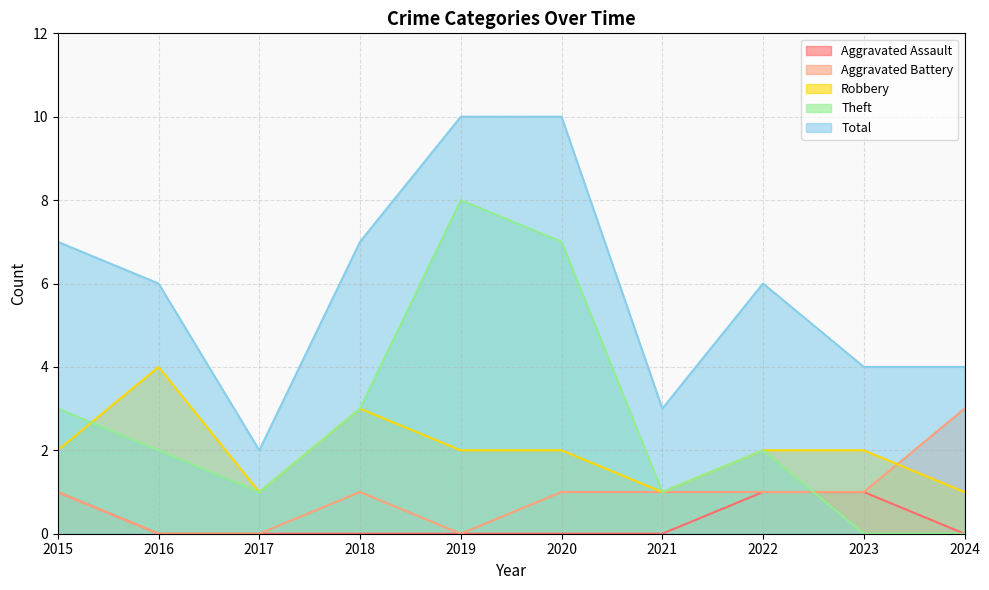

Reading left to right, transcribe all the data shown in this chart.

Aggravated Assault: 2015=1	2016=0	2017=0	2018=0	2019=0	2020=0	2021=0	2022=1	2023=1	2024=0
Aggravated Battery: 2015=1	2016=0	2017=0	2018=1	2019=0	2020=1	2021=1	2022=1	2023=1	2024=3
Robbery: 2015=2	2016=4	2017=1	2018=3	2019=2	2020=2	2021=1	2022=2	2023=2	2024=1
Theft: 2015=3	2016=2	2017=1	2018=3	2019=8	2020=7	2021=1	2022=2	2023=0	2024=0
Total: 2015=7	2016=6	2017=2	2018=7	2019=10	2020=10	2021=3	2022=6	2023=4	2024=4